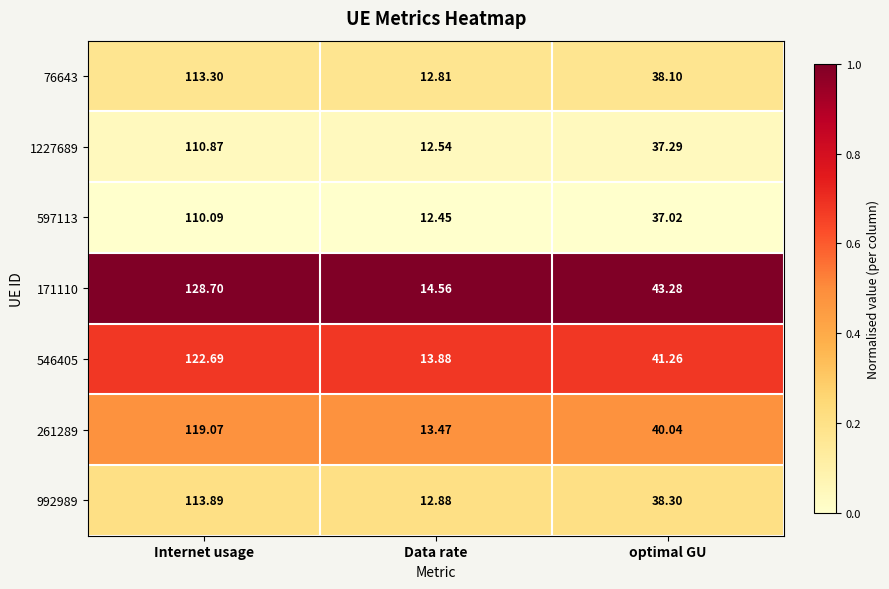

At which category is the sum across all series the highest?

Internet usage